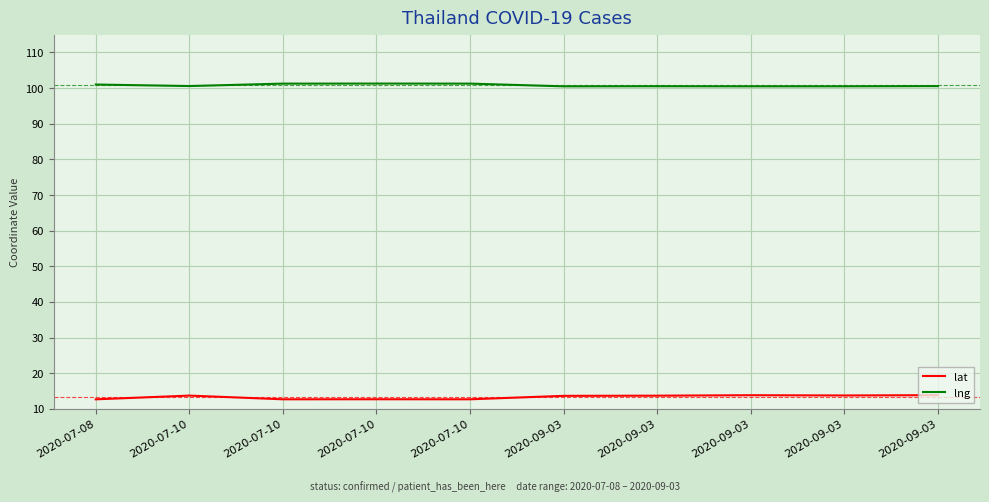

The lat series shows 4.6 at 2020-07-10. True or false?

False